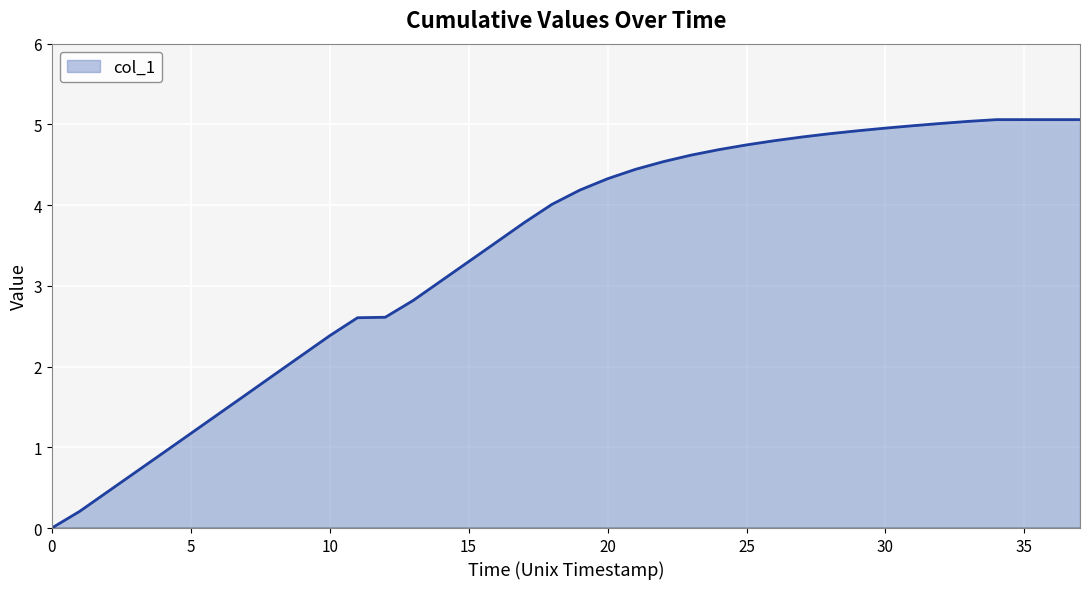

What is the maximum value shown in the chart?

5.1